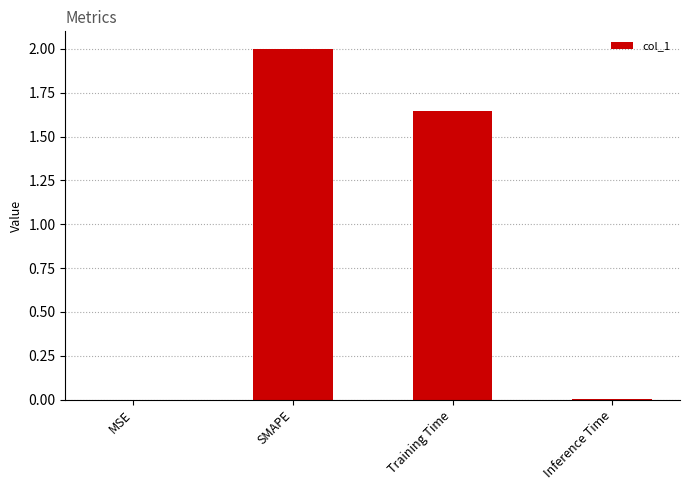

Where is the data nearest to the value 1?

Training Time